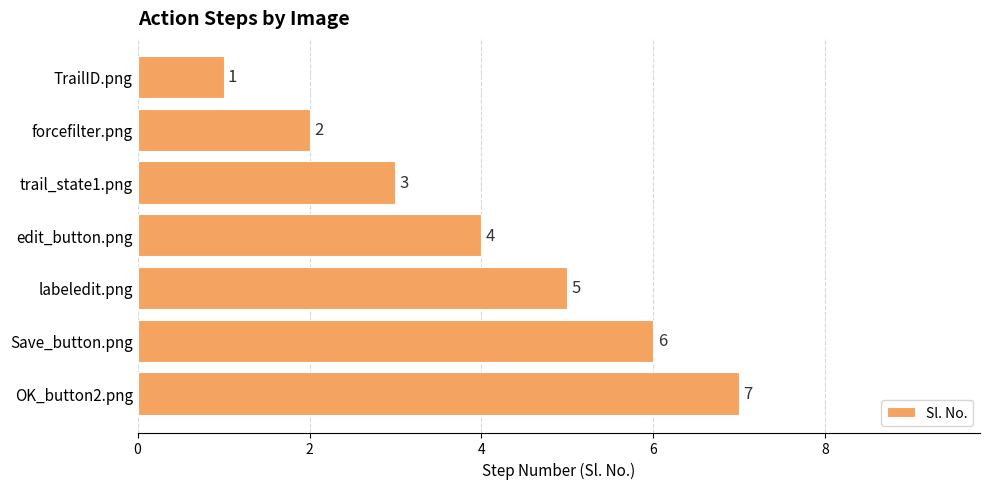

Between OK_button2.png and edit_button.png, which is larger?

OK_button2.png